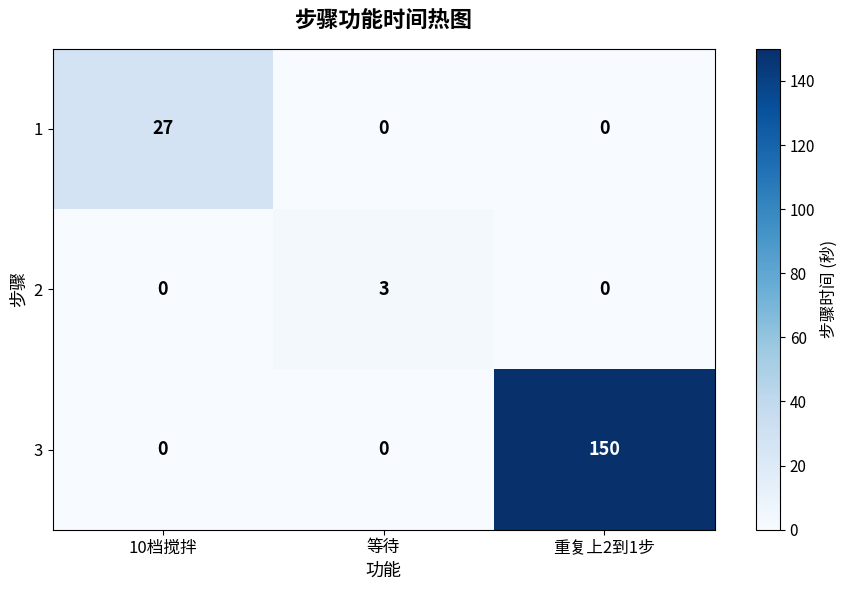

Which series has the widest spread of values?

3